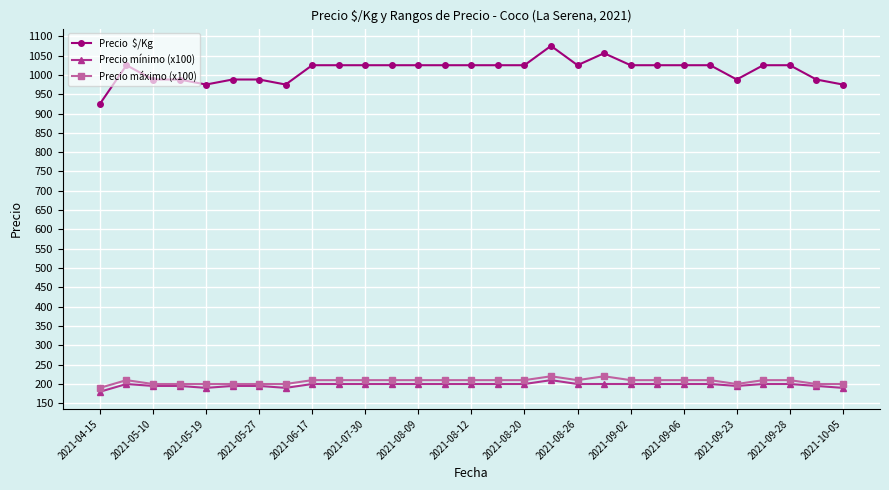

What is the maximum value shown in the chart?

1075